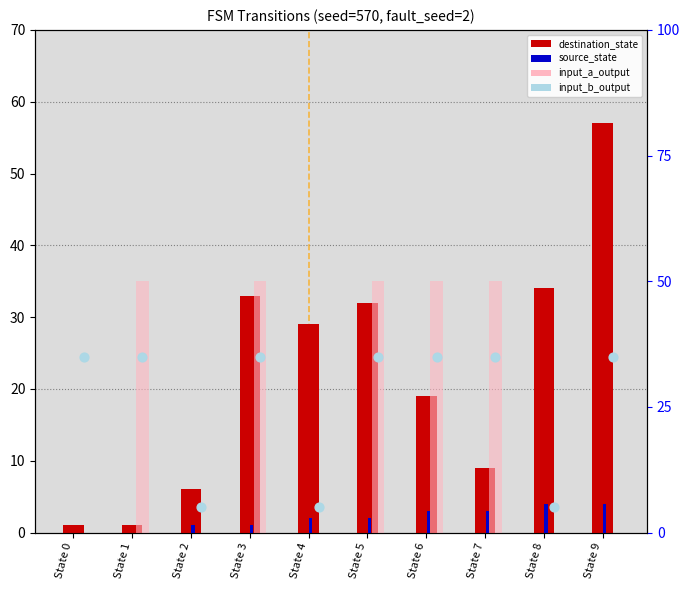

At how many categories does at least one series exceed 7?

9